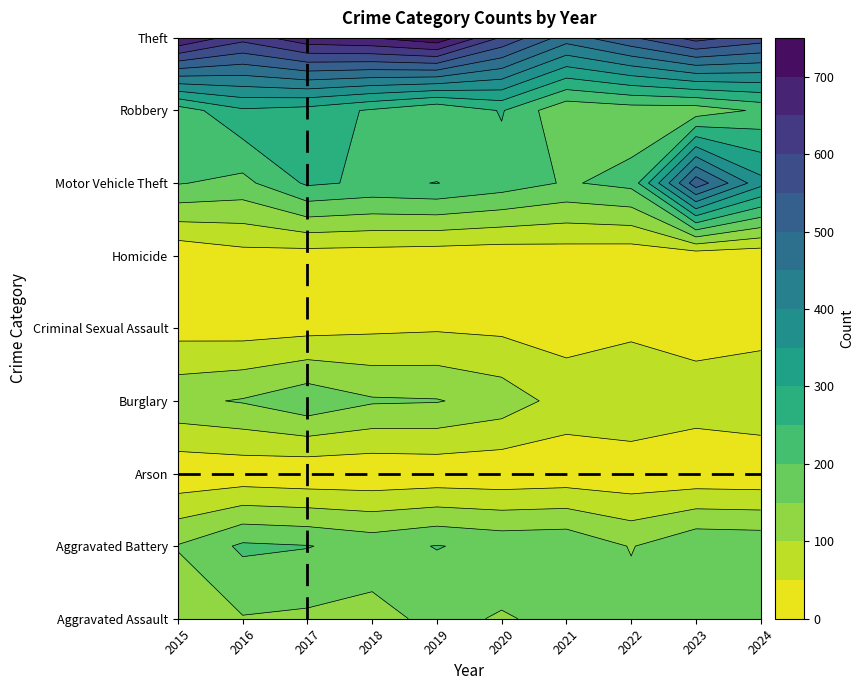

List the series in order of their peak value, lowest first.

Arson, Homicide, Criminal Sexual Assault, Aggravated Assault, Burglary, Aggravated Battery, Robbery, Motor Vehicle Theft, Theft